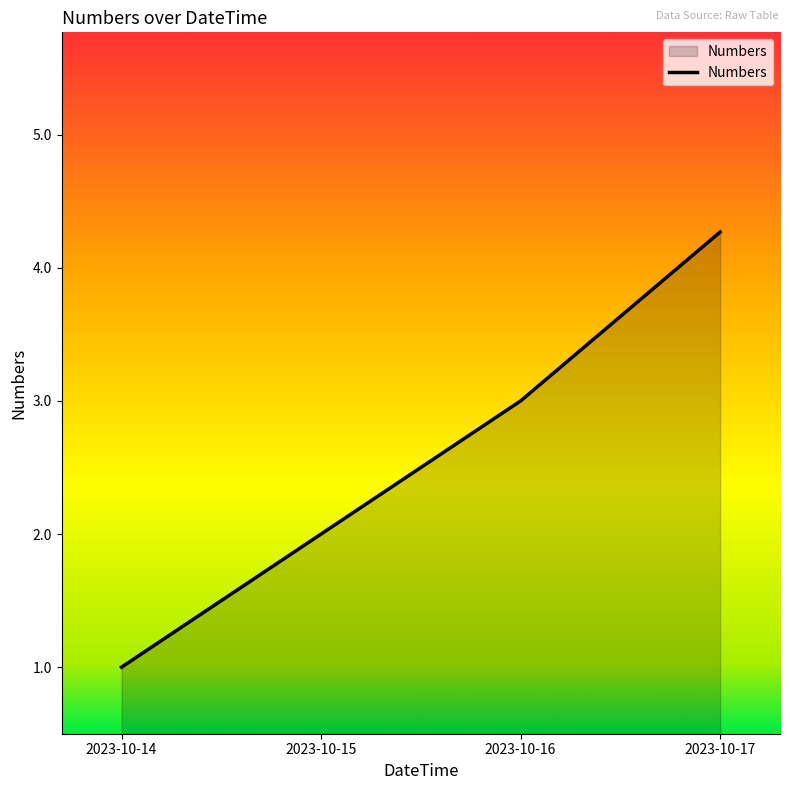

What is the sum of all values?

10.3